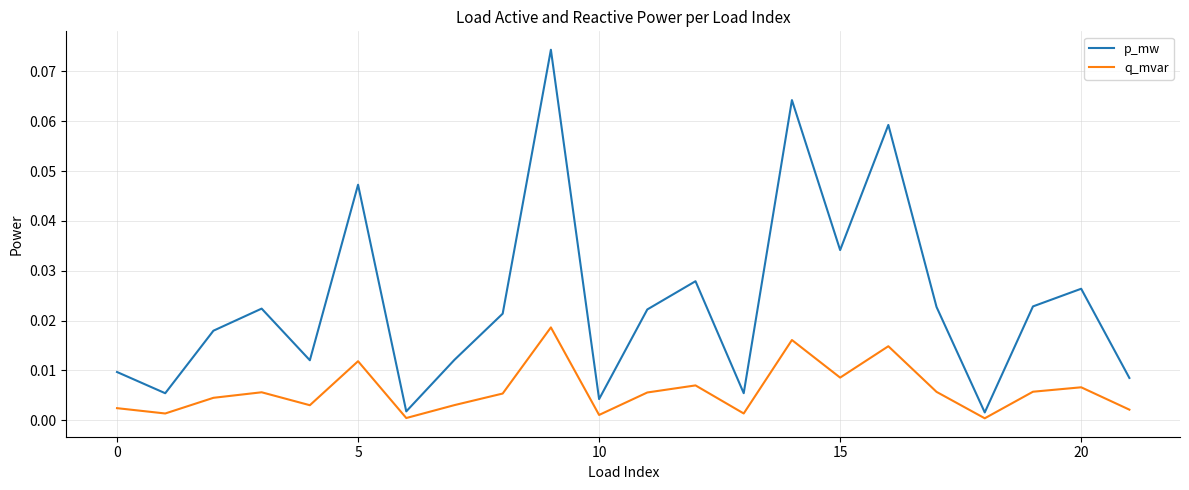

Does the chart display data point markers on the line(s)?

No